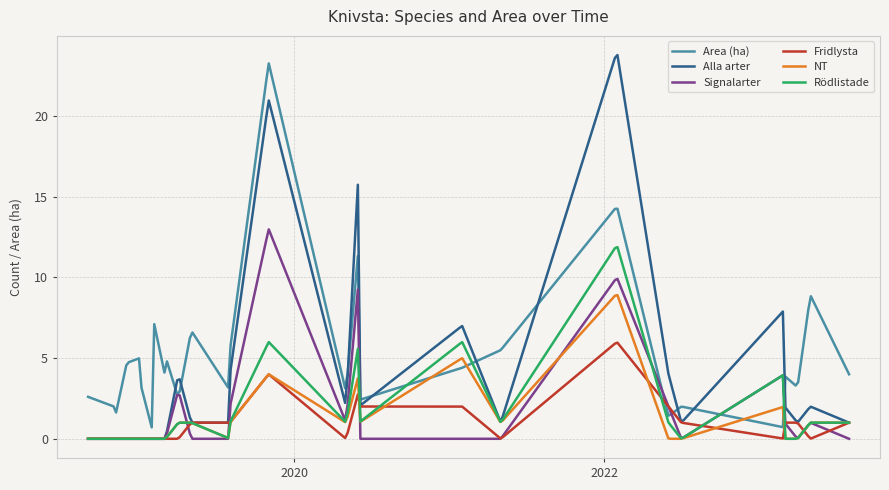

What is the maximum value for NT?

8.9